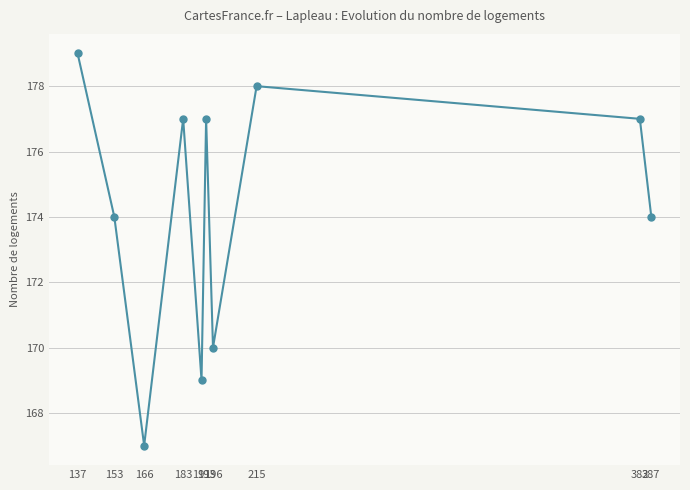

What is the minimum value shown in the chart?

167